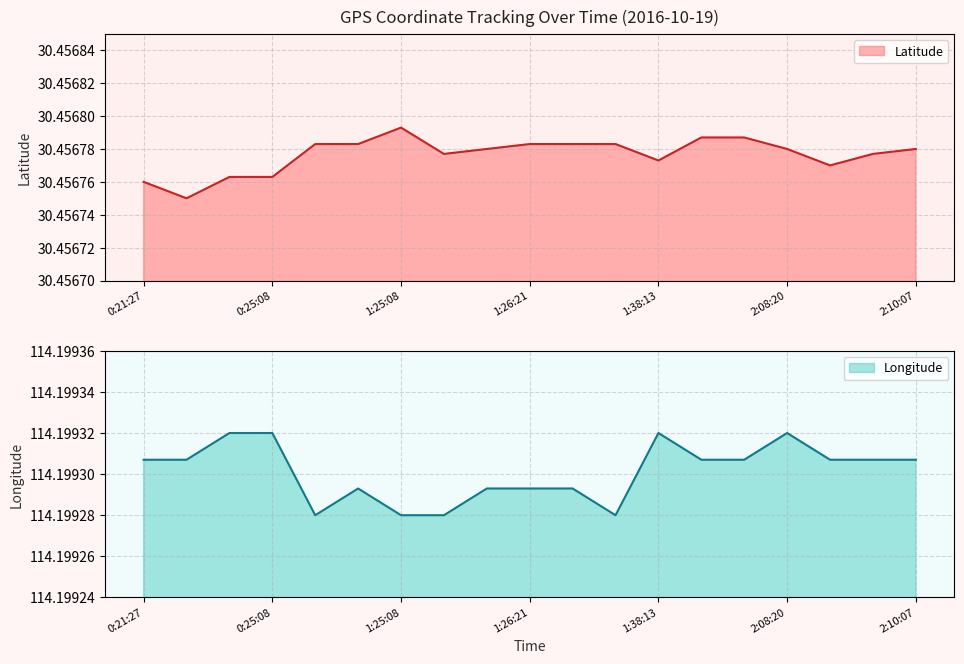

What is the label of the 3rd point from the right?

2:09:19